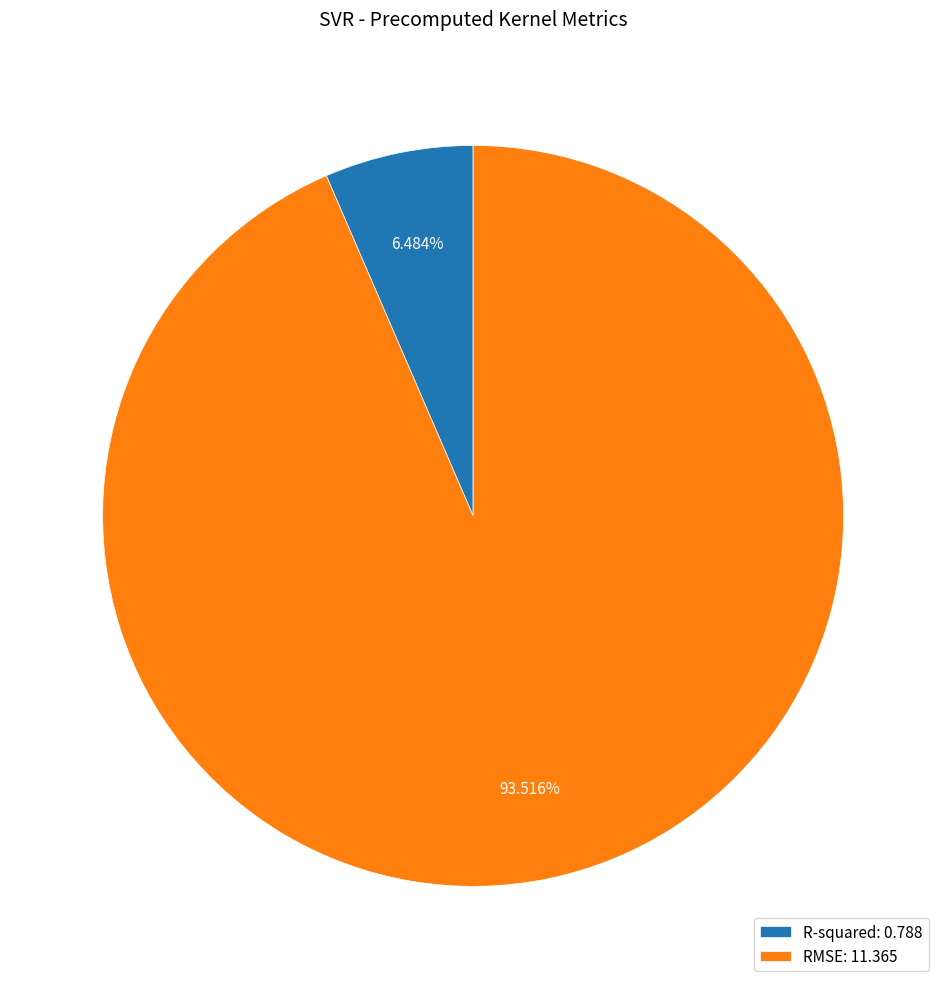

What is the smallest slice in the pie chart?

R-squared